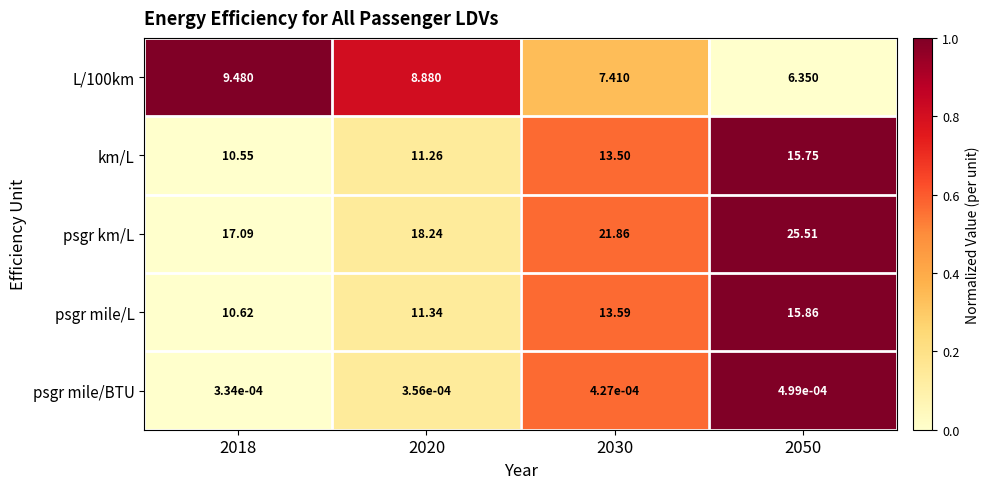

At which category is the sum across all series the highest?

2050